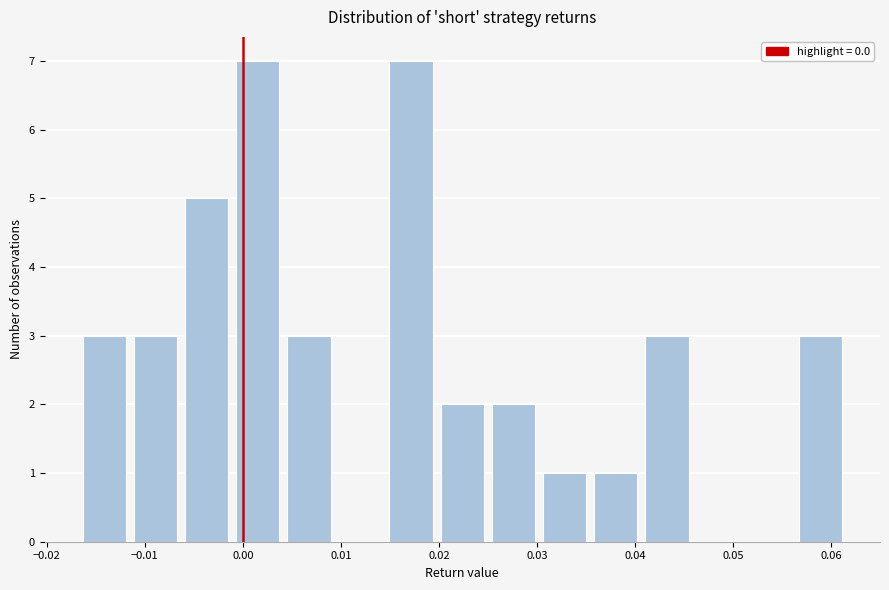

Reading left to right, list every bar in this chart as the range it spans on the x-axis followed by its height. Neither the bar edges nor the heights are printed on the chart, so give them approximately, as read against the axes.

-0.017 to -0.012: 3
-0.012 to -0.006: 3
-0.006 to -0.001: 5
-0.001 to 0.004: 7
0.004 to 0.009: 3
0.009 to 0.015: 0
0.015 to 0.020: 7
0.020 to 0.025: 2
0.025 to 0.030: 2
0.030 to 0.035: 1
0.035 to 0.041: 1
0.041 to 0.046: 3
0.046 to 0.051: 0
0.051 to 0.056: 0
0.056 to 0.062: 3